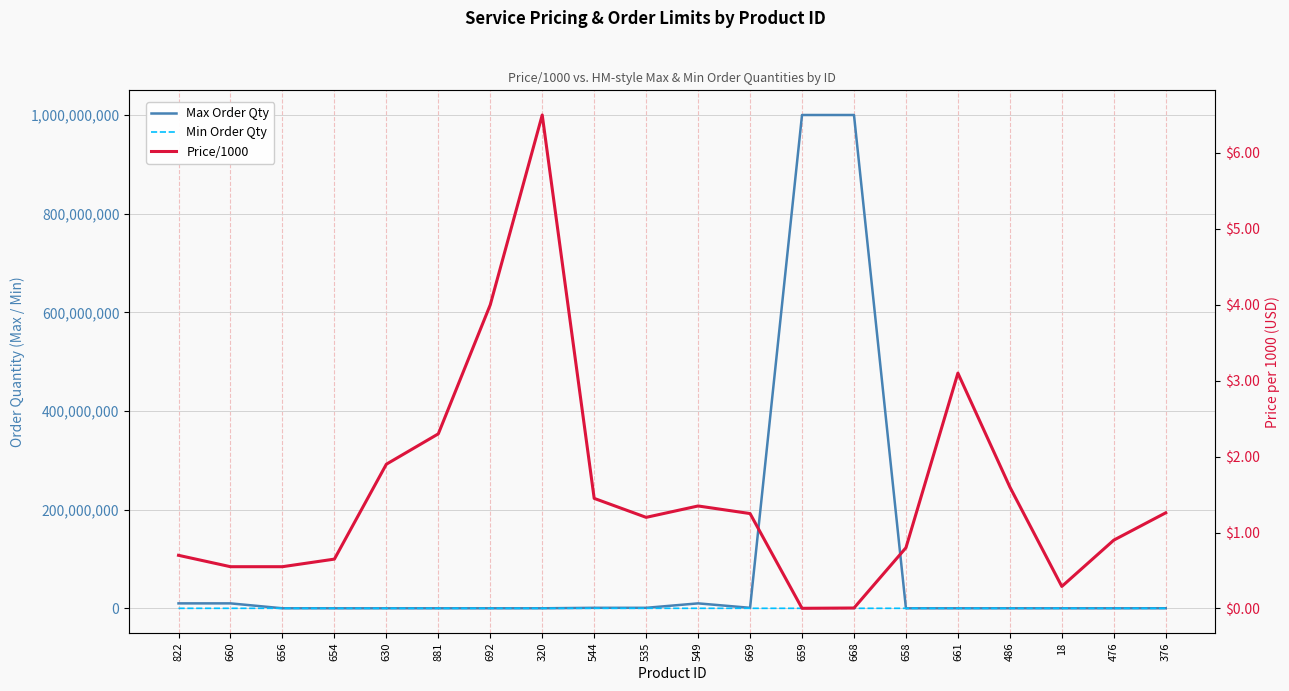

What is the sum of the Max Order Qty values at 549 and 658?

10010000.0